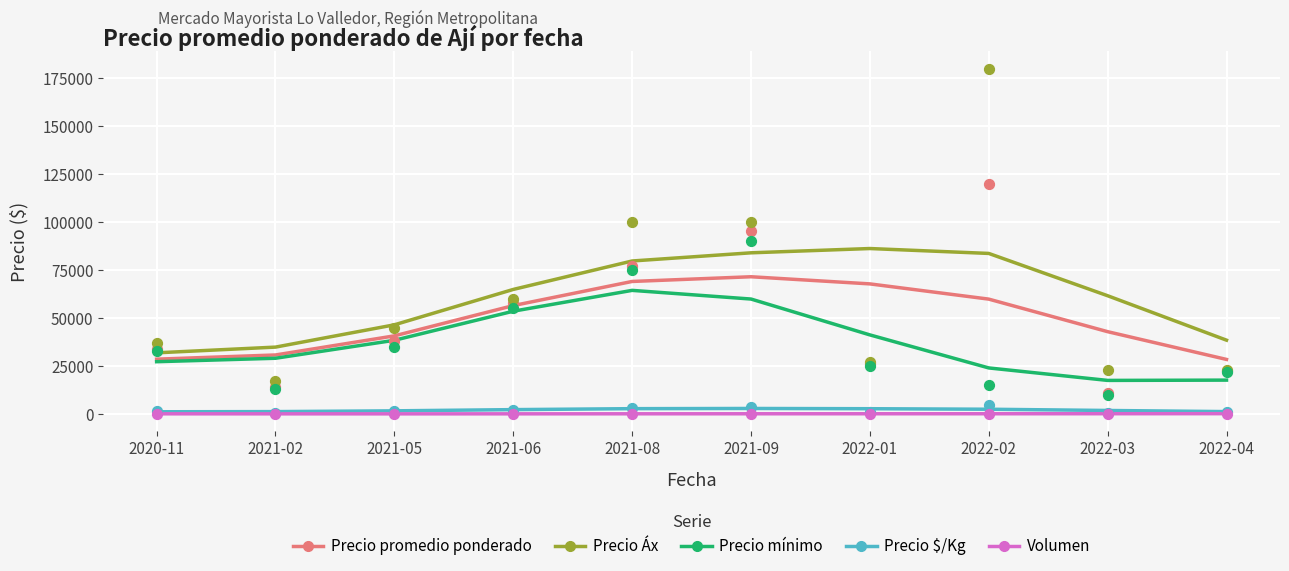

Is the value of Volumen at 2021-08 greater than the value of Precio $/Kg at 2021-09?

No